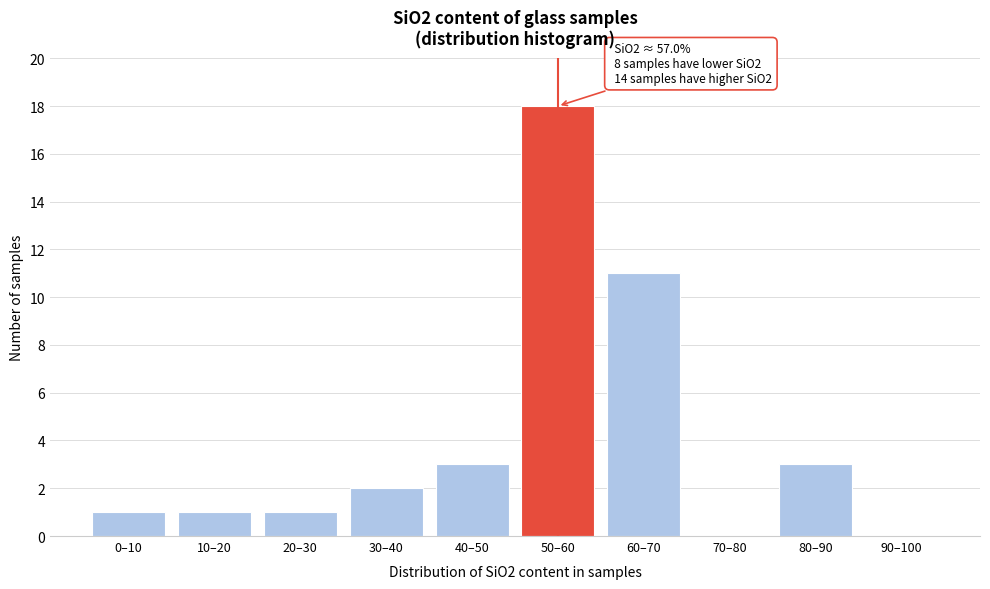

Reading right to left, list all the values displayed in this chart.

90–100=0	80–90=3	70–80=0	60–70=11	50–60=18	40–50=3	30–40=2	20–30=1	10–20=1	0–10=1